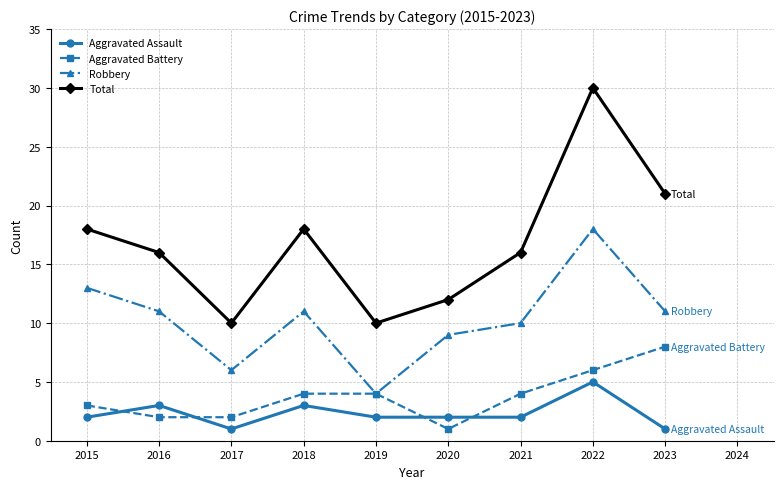

List the series in order of their peak value, highest first.

Total, Robbery, Aggravated Battery, Aggravated Assault